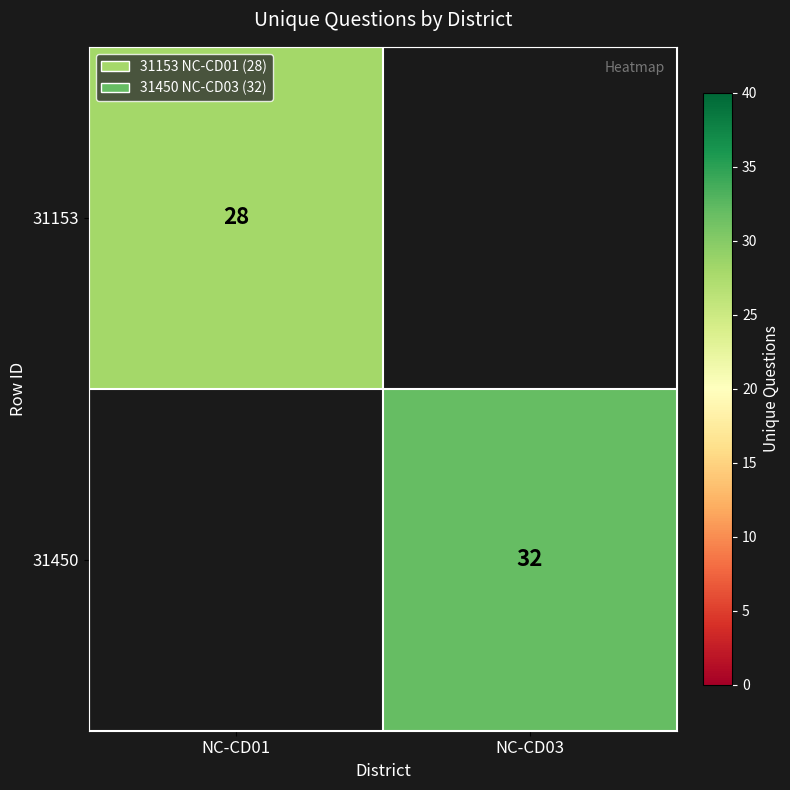

The value of 31153 at NC-CD01 is 28. True or false?

True